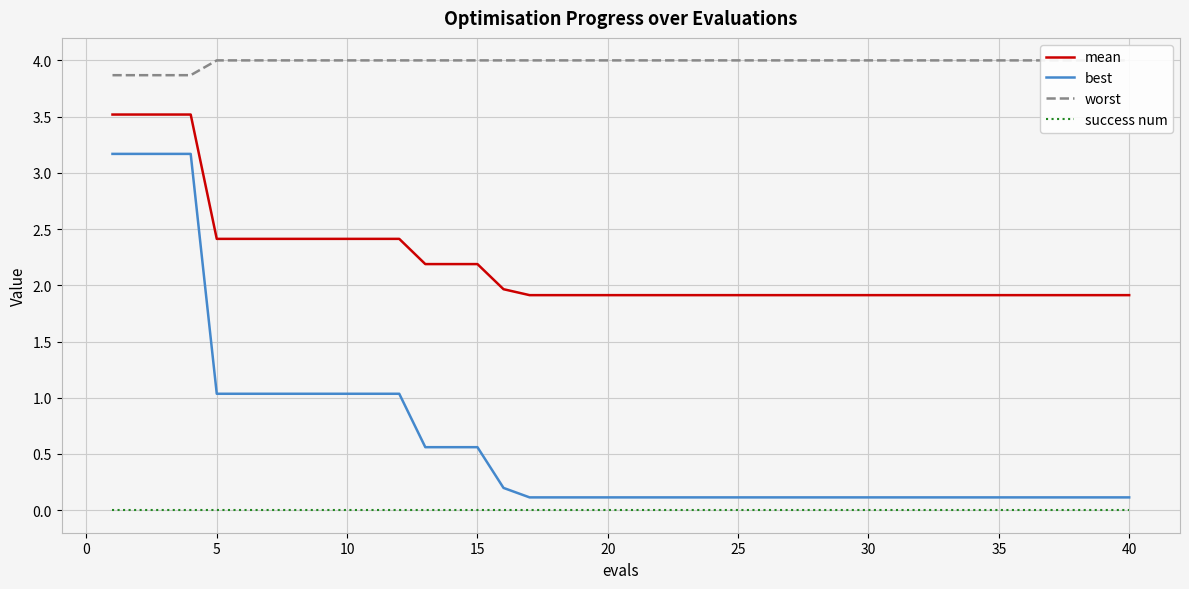

What is the minimum value for mean?

1.9